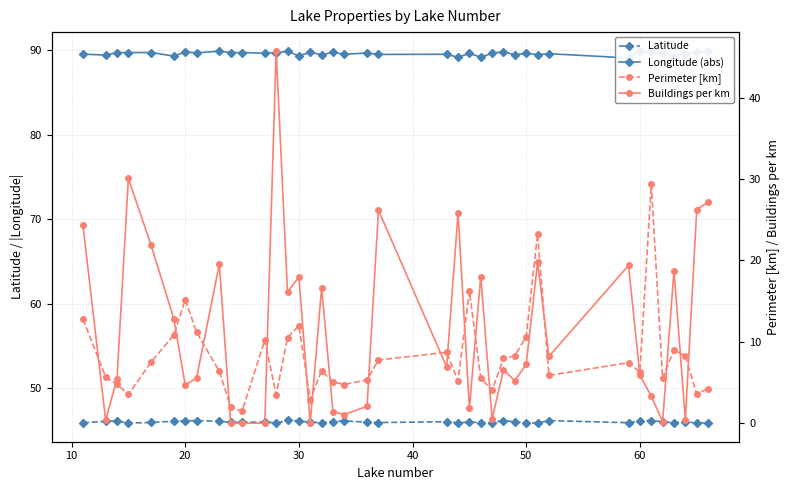

True or false: Latitude has more than 0 points higher than both neighbors.

True